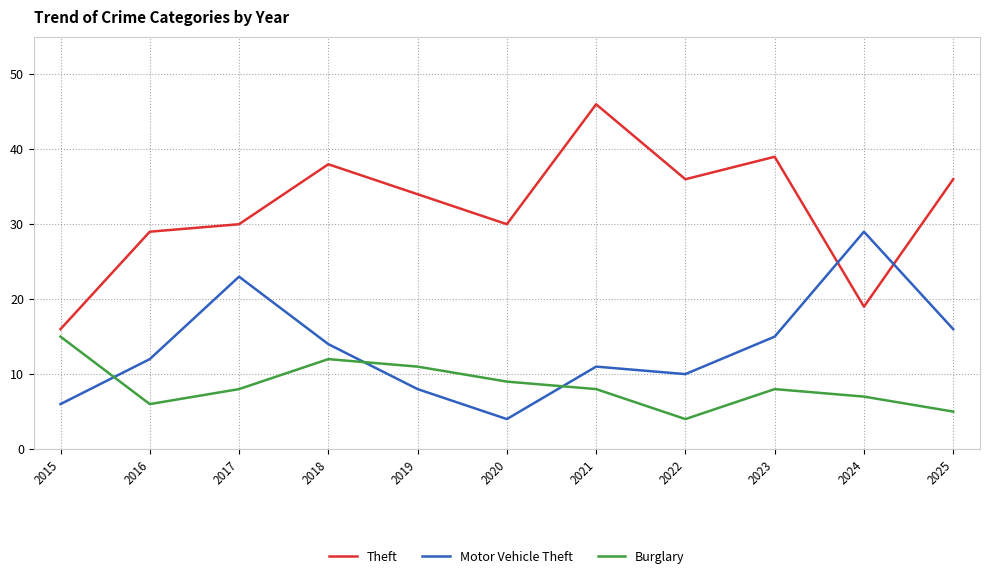

The value of Theft at 2025 is 64. True or false?

False